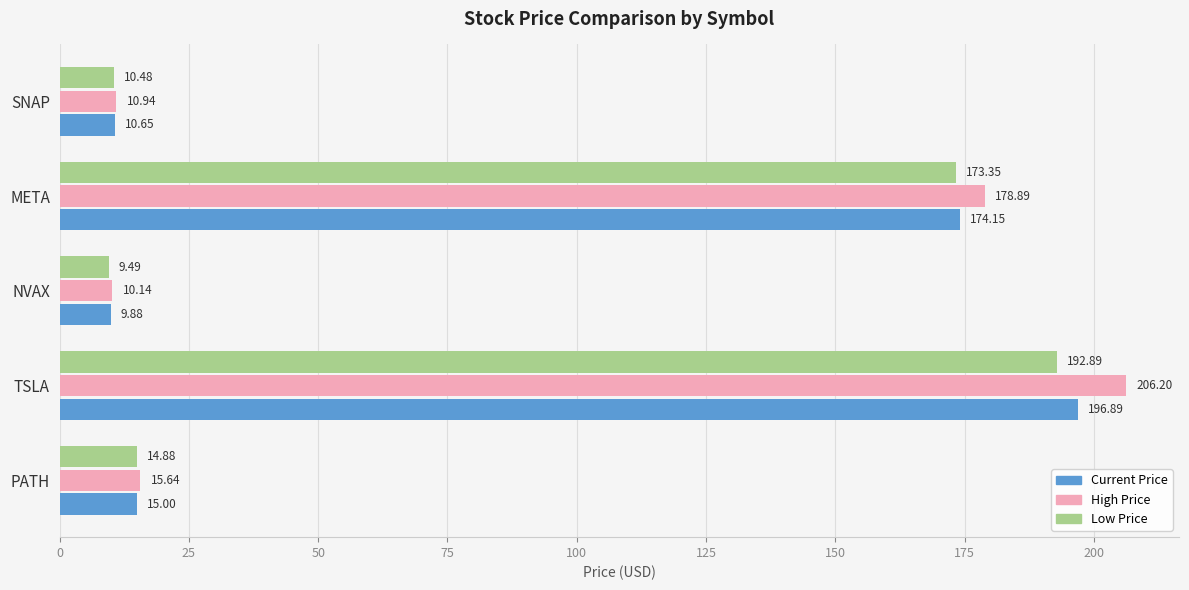

What is the difference between the maximum and minimum values in the Current Price series?

187.0